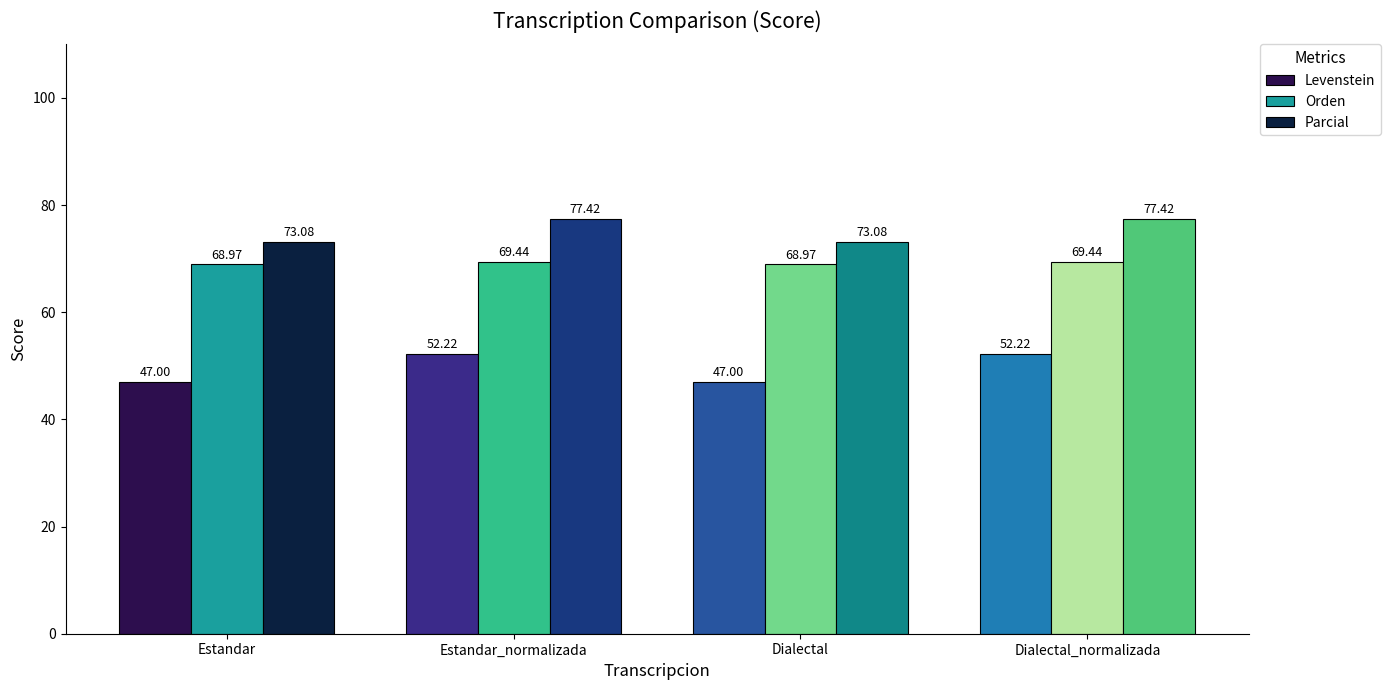

What is the difference between the maximum and minimum values in the Orden series?

0.5